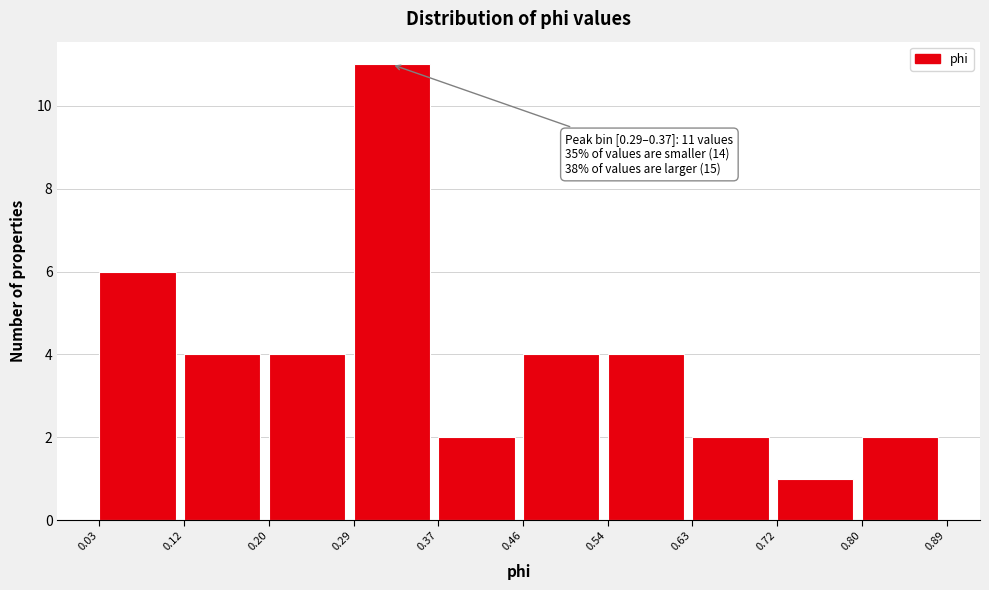

Over which range of the x-axis is the bar tallest?

0.29 to 0.37